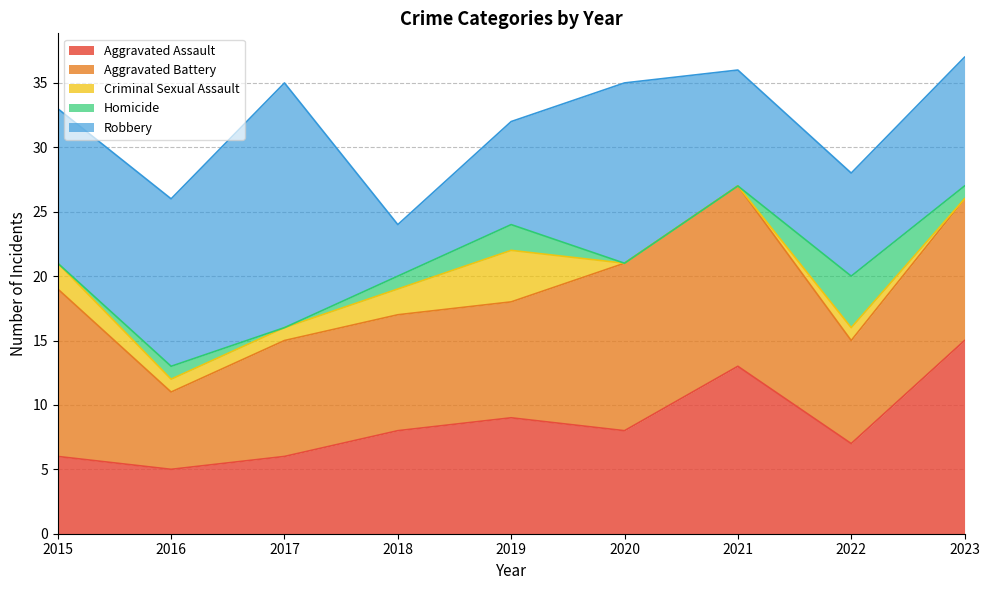

What is the sum of the Aggravated Assault values at 2021 and 2018?

21